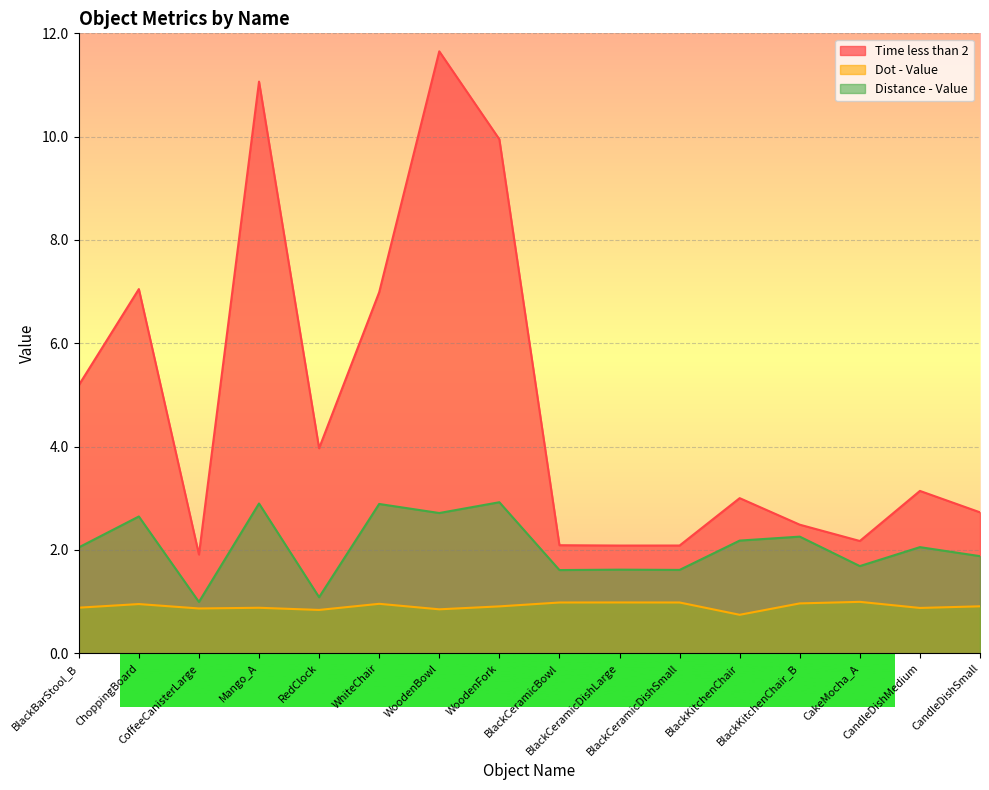

True or false: Time less than 2 and Distance - Value cross at least once.

False